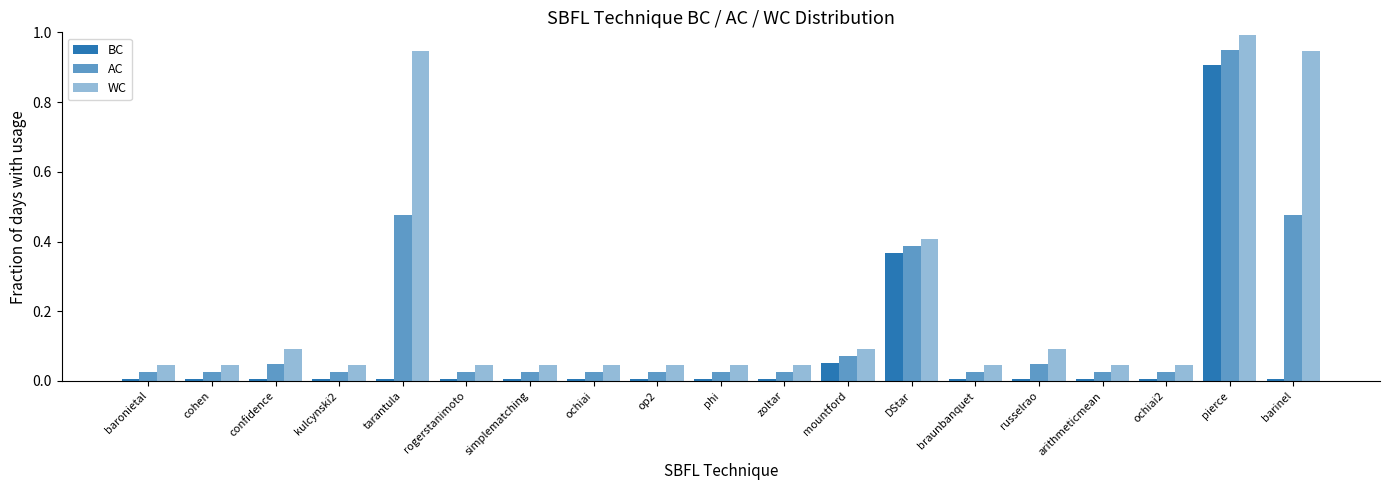

Which category has the lowest value in the WC series?

baronietal